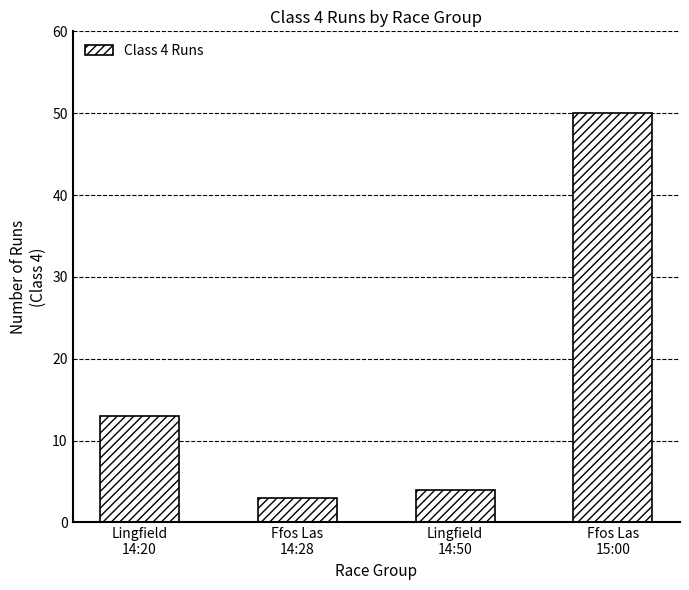

Where is the data nearest to the value 26?

Lingfield
14:20